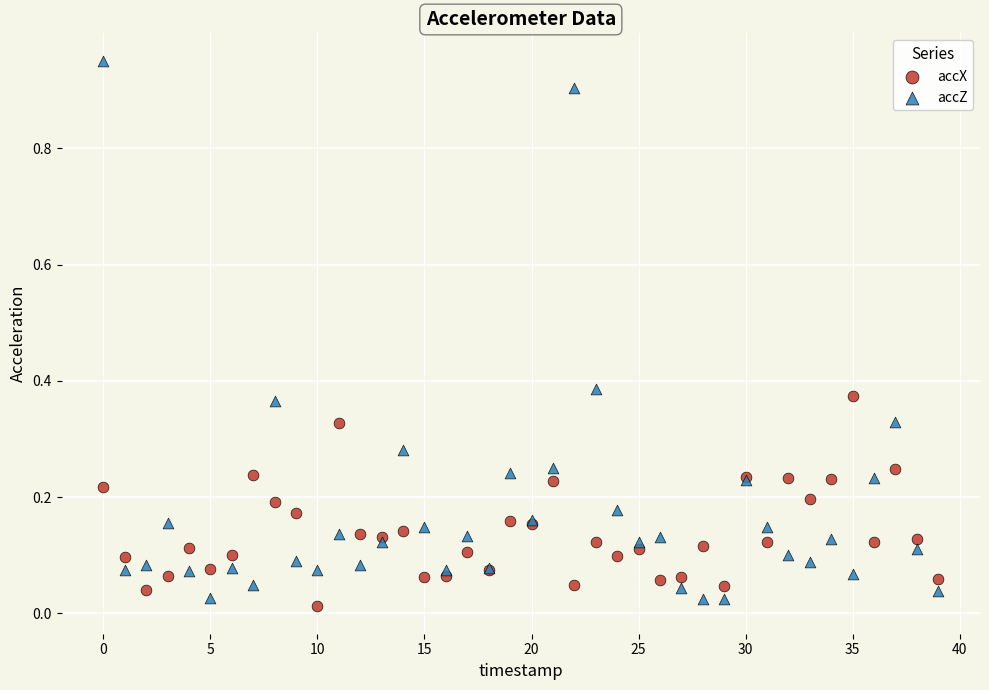

Which series has the largest Y range (max minus min)?

accZ